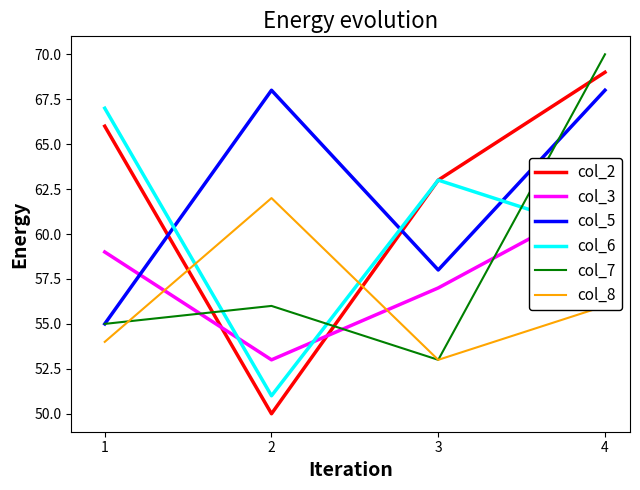

The value of col_5 at 2 is 18. True or false?

False